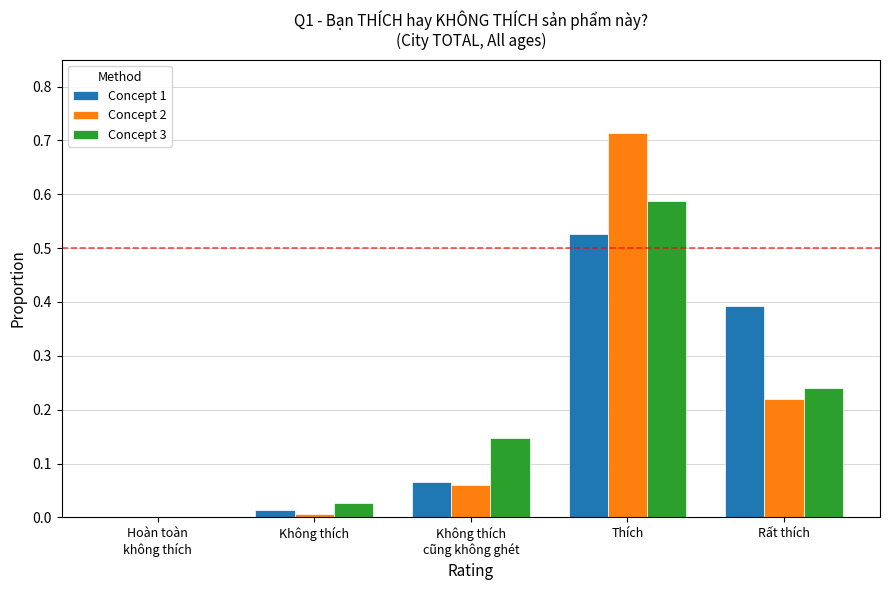

Is the value of Concept 3 at Không thích greater than the value of Concept 1 at Không thích?

Yes